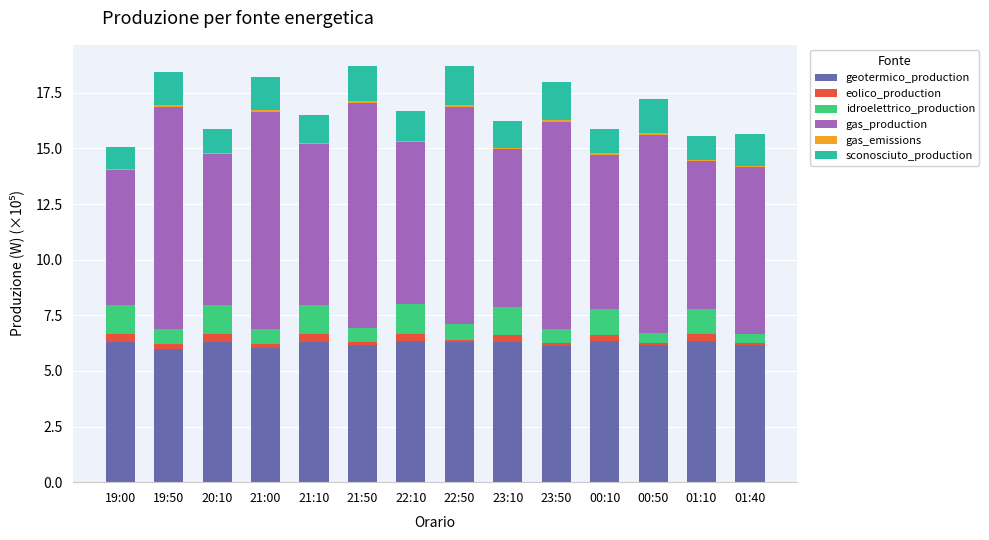

Is it true that geotermico_production equals 2.3 at 01:40?

False